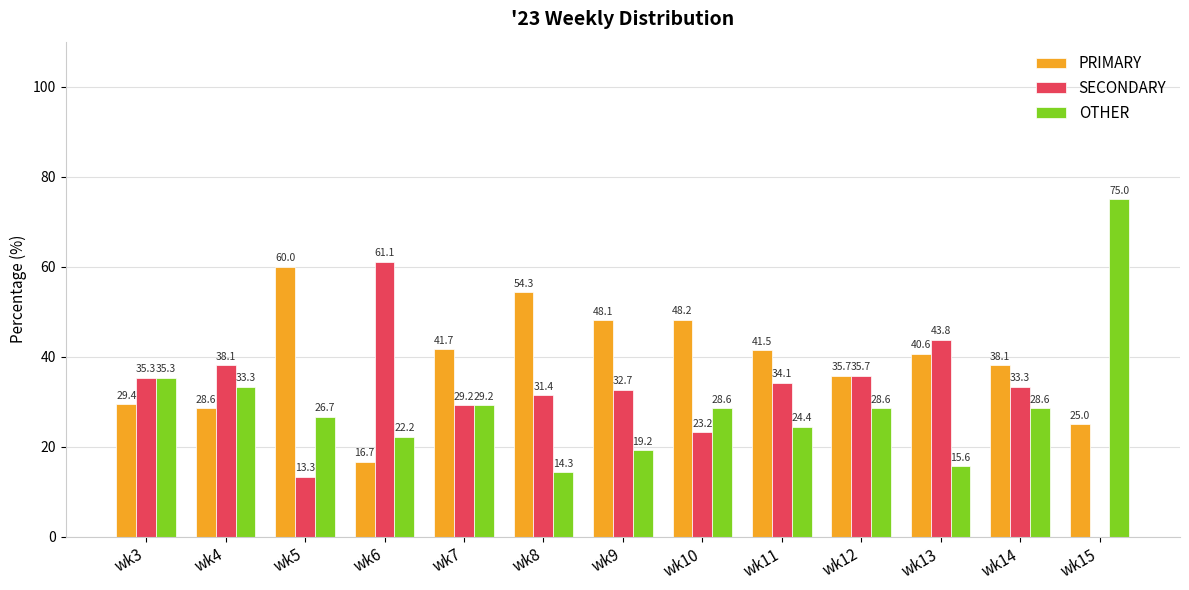

Read the PRIMARY value at wk7.

41.7